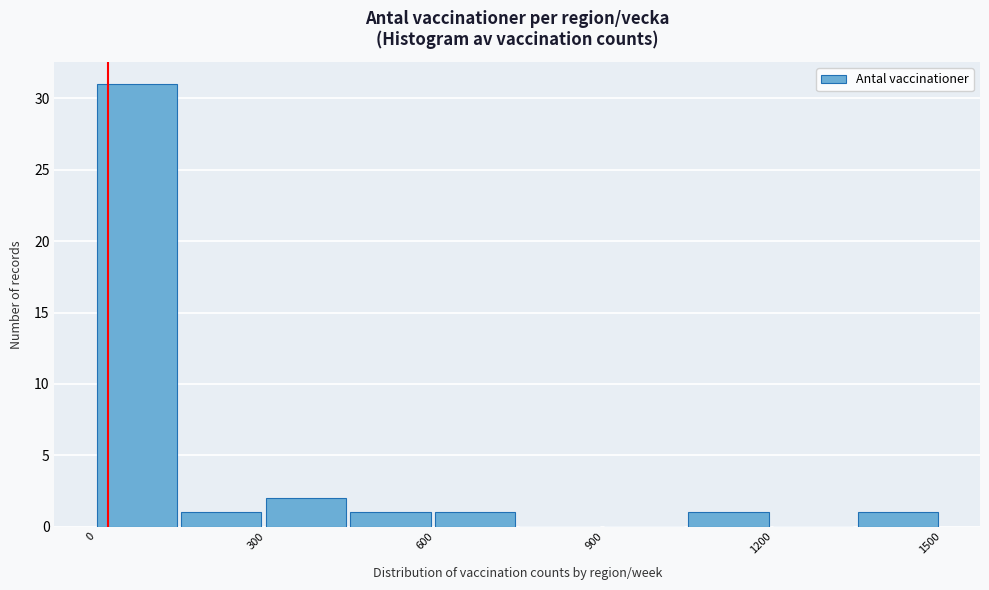

Read against the x-axis, roughly where is the centre of the tallest bar?

50